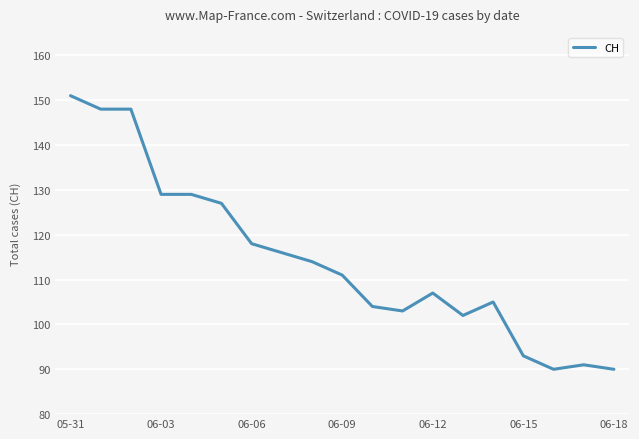

What is the difference between the maximum and minimum values?

61